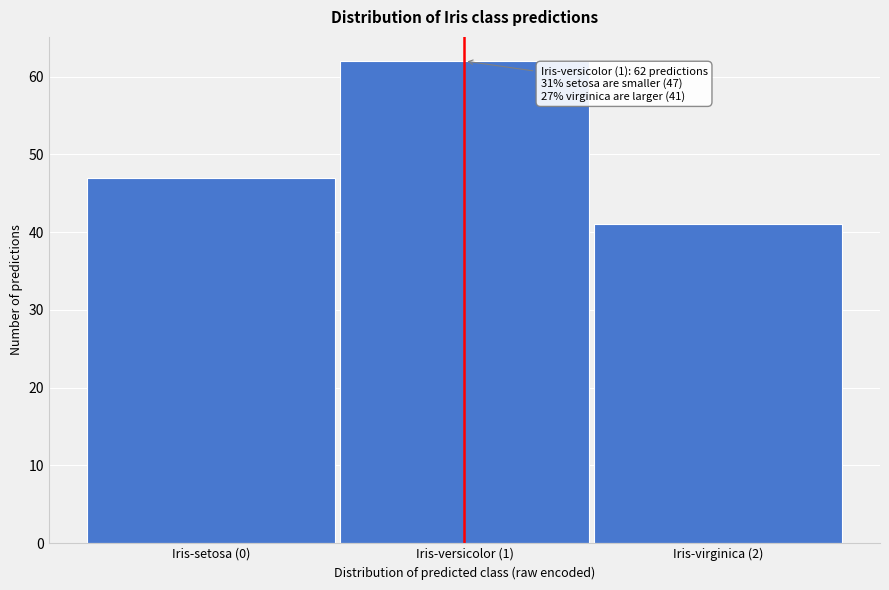

Reading right to left, list all the values displayed in this chart.

Iris-virginica (2)=41	Iris-versicolor (1)=62	Iris-setosa (0)=47